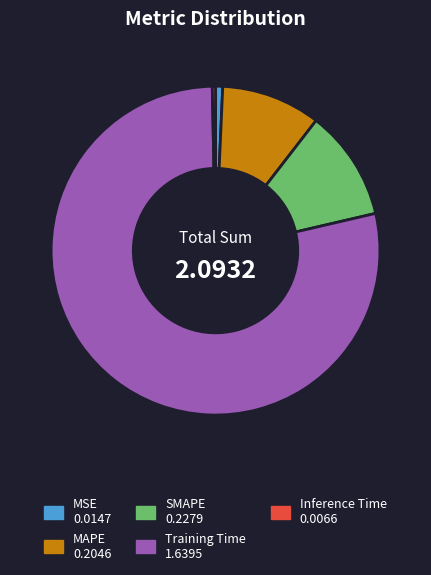

Does Training Time represent more than half of the total?

Yes